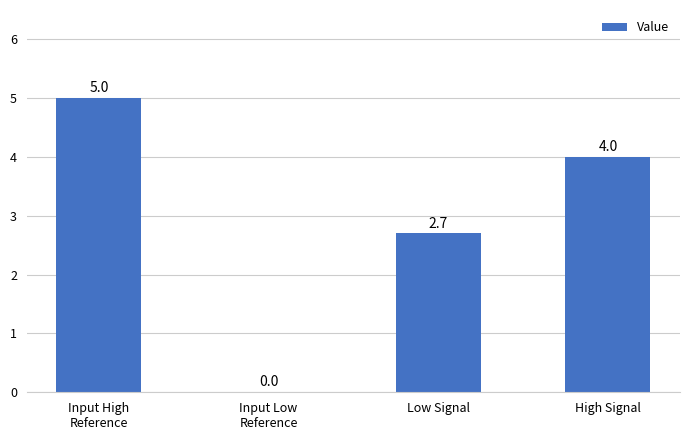

True or false: the data shows 4.3 at Low Signal.

False